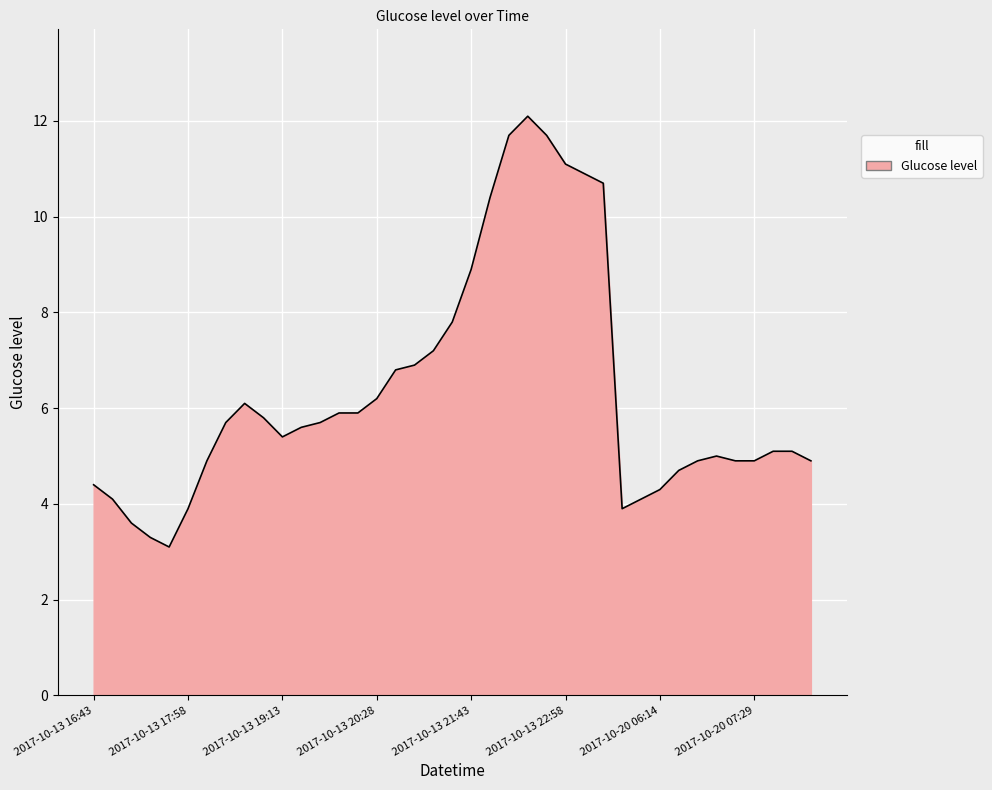

How many series are shown in this chart?

1